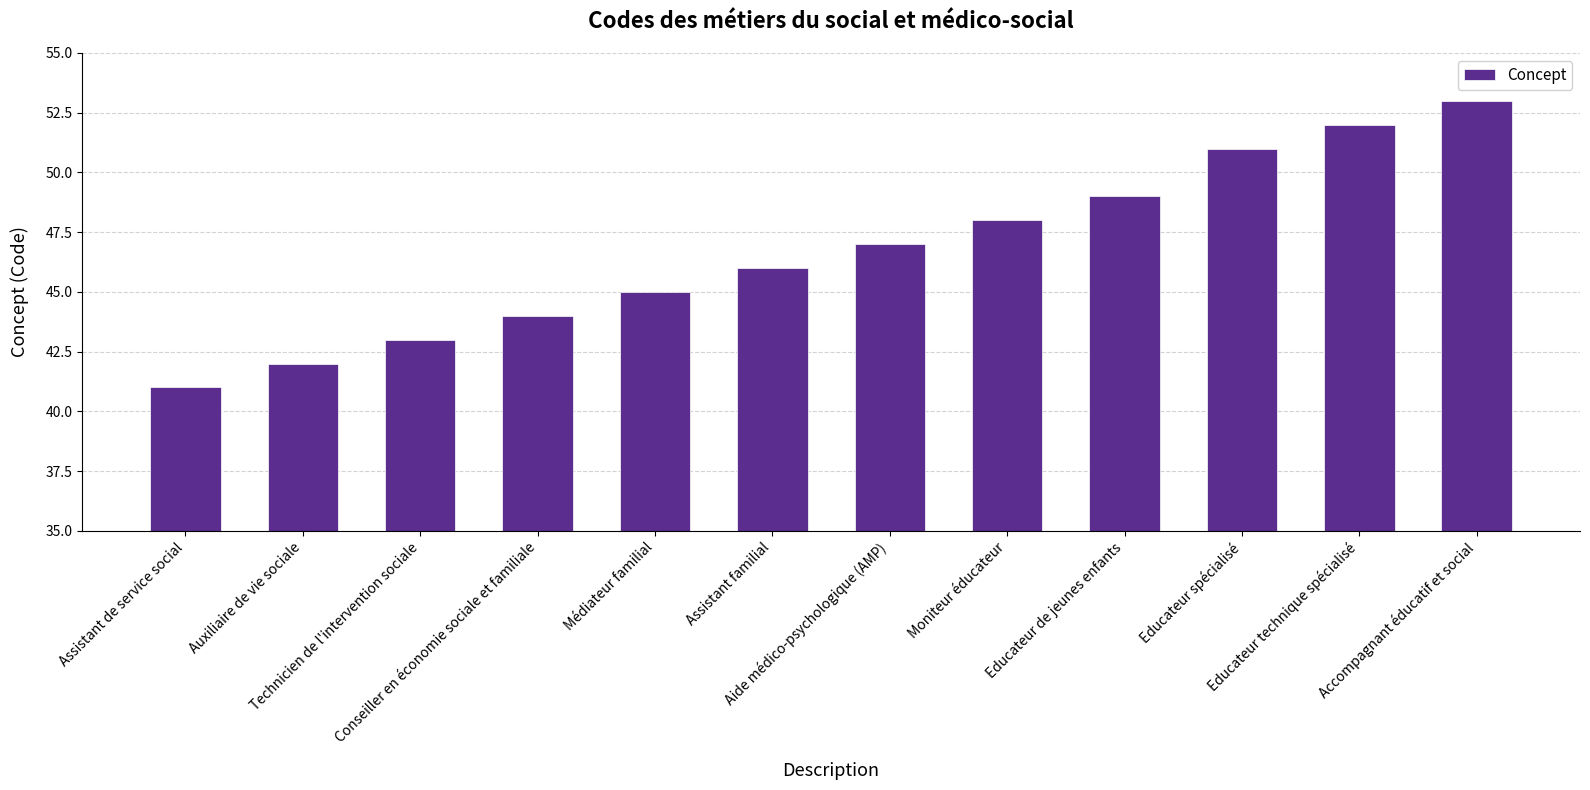

What is the value of the 7th bar from the left?

47